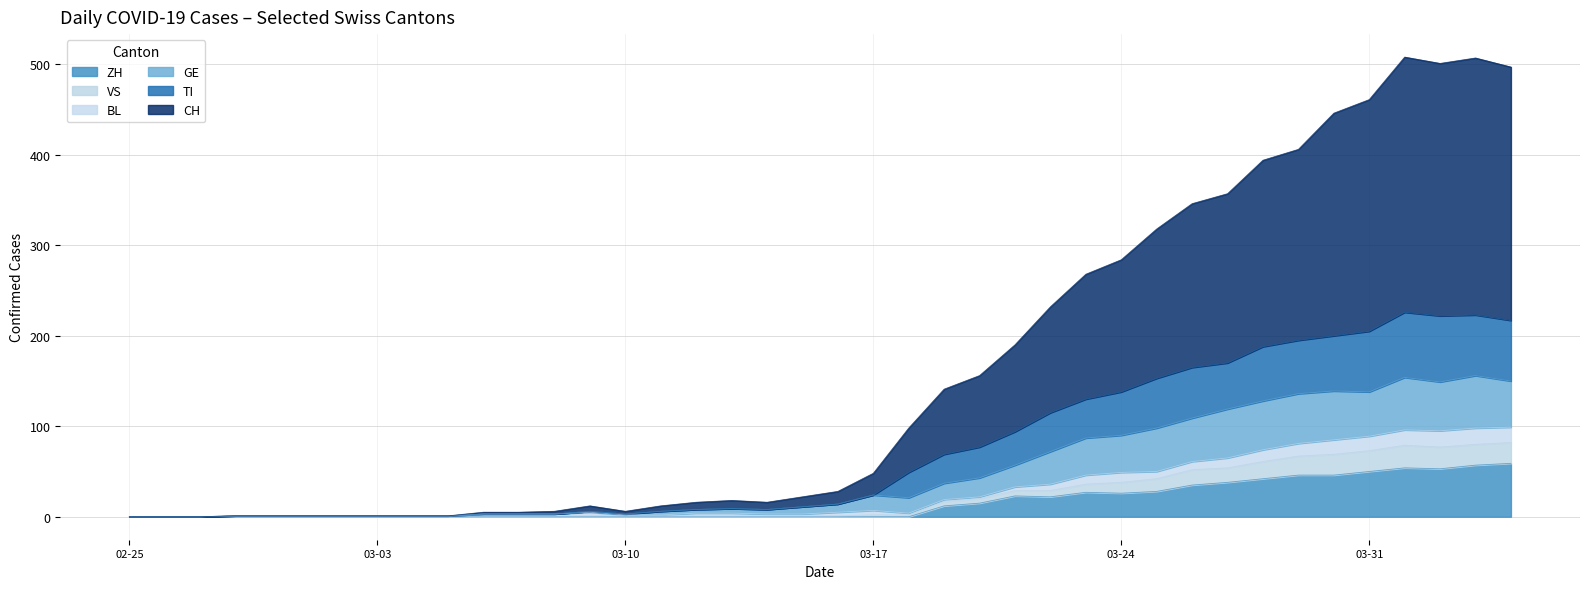

What is the difference between the second highest and second lowest values in the ZH series?

57